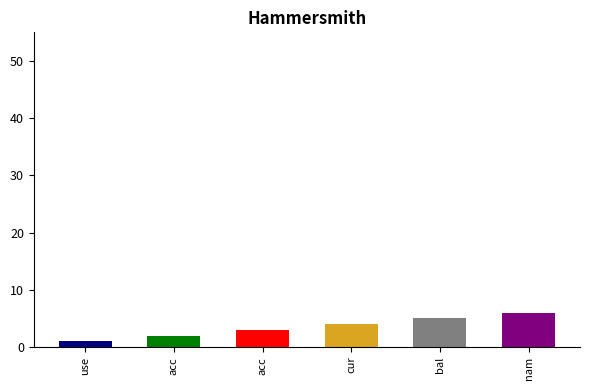

Between cur and nam, which is larger?

nam